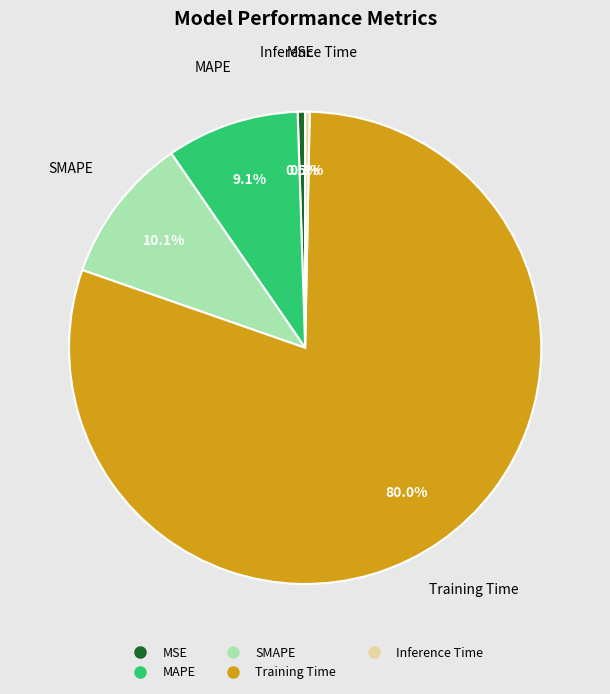

What is the largest slice in the pie chart?

Training Time